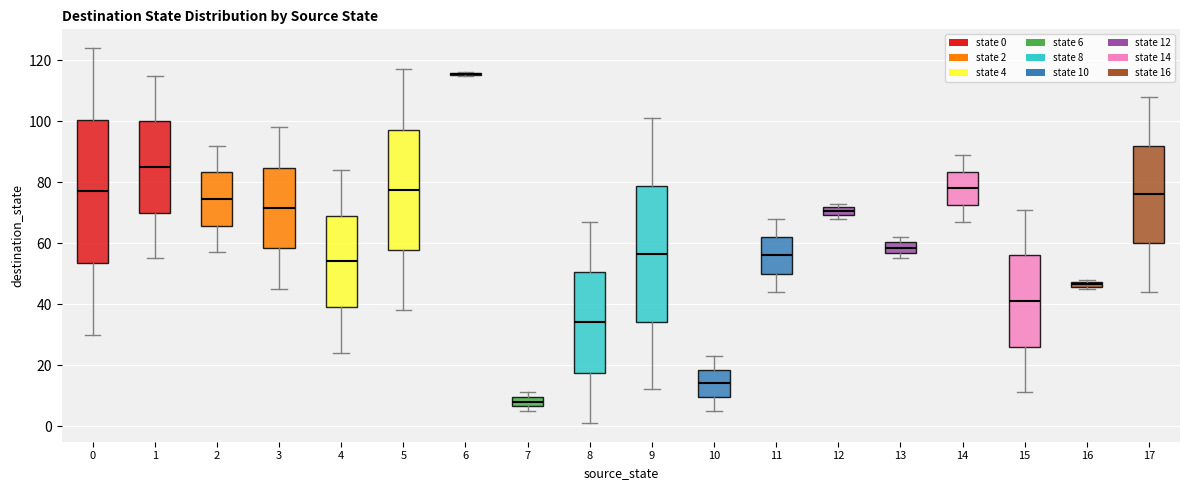

Where does the median line of the box at x = 8 sit on the y-axis? The values are not printed on the chart, so give them approximately, as read against the axis.

34